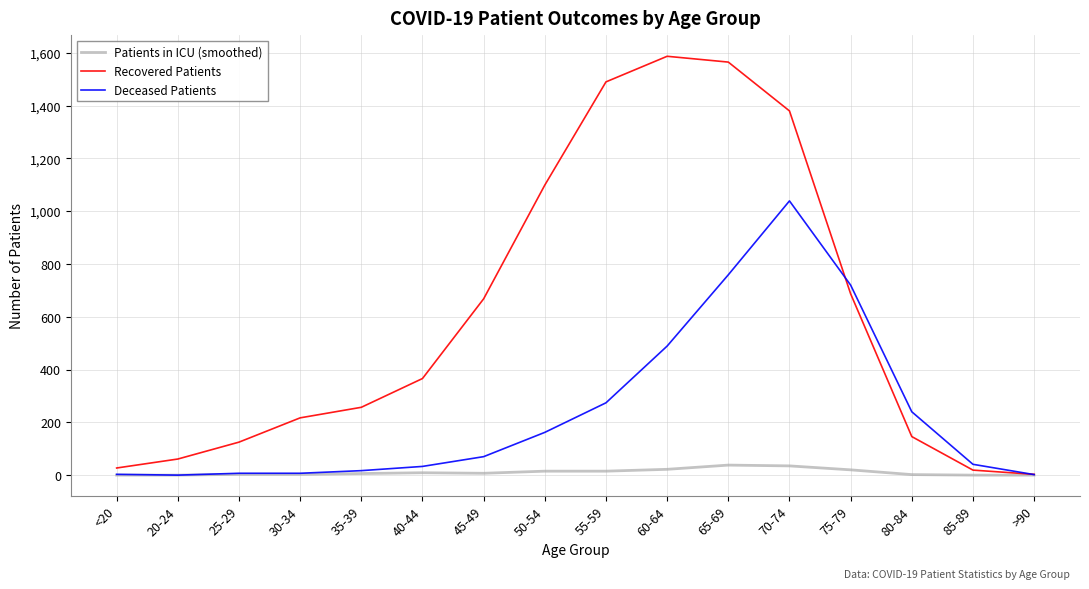

What is the total value across all series at 65-69?

2362